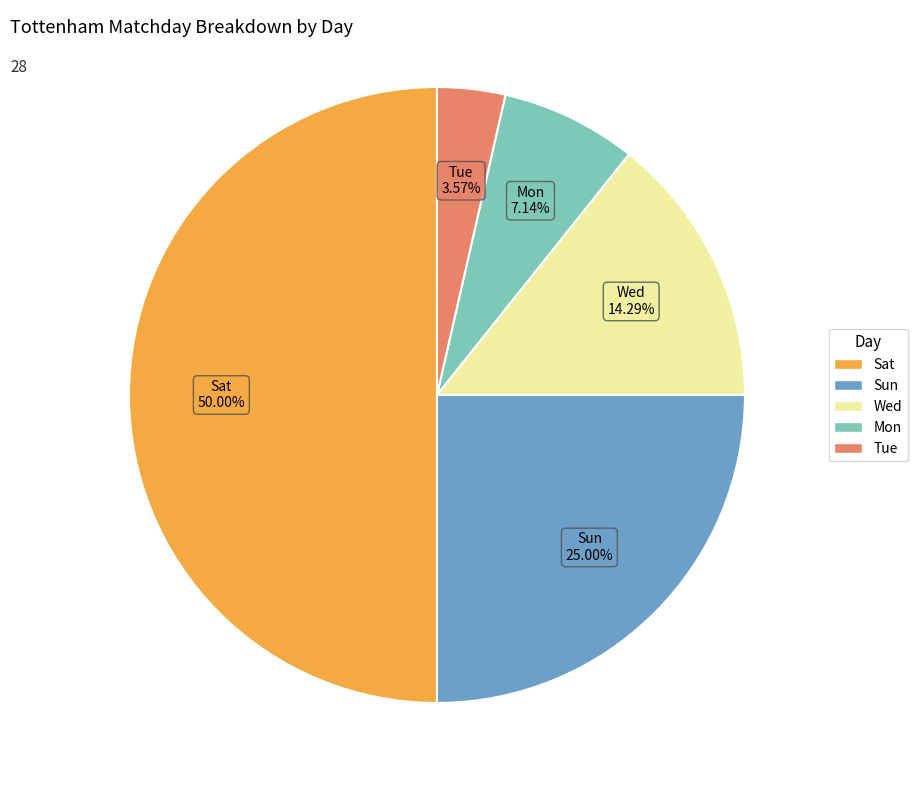

To the nearest percent, what is the difference between the largest and smallest slice percentages?

46%